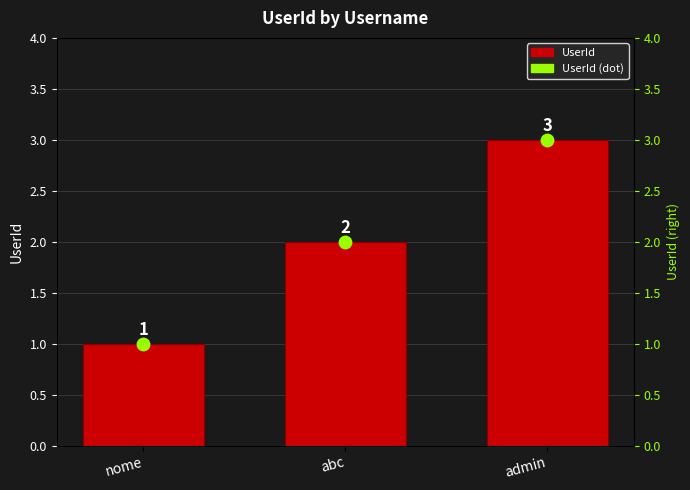

Is the value of UserId (dot) at abc greater than the value of UserId at abc?

No